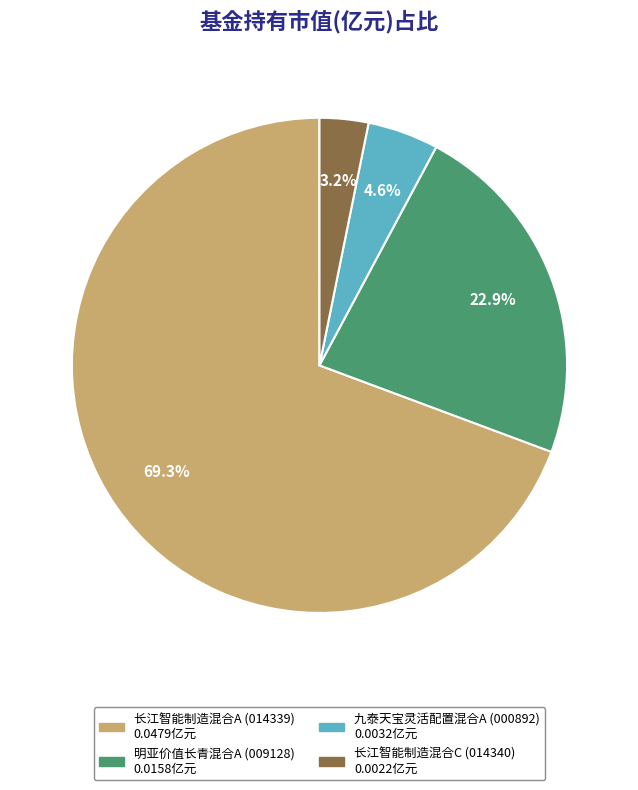

Does any single category account for the majority?

Yes